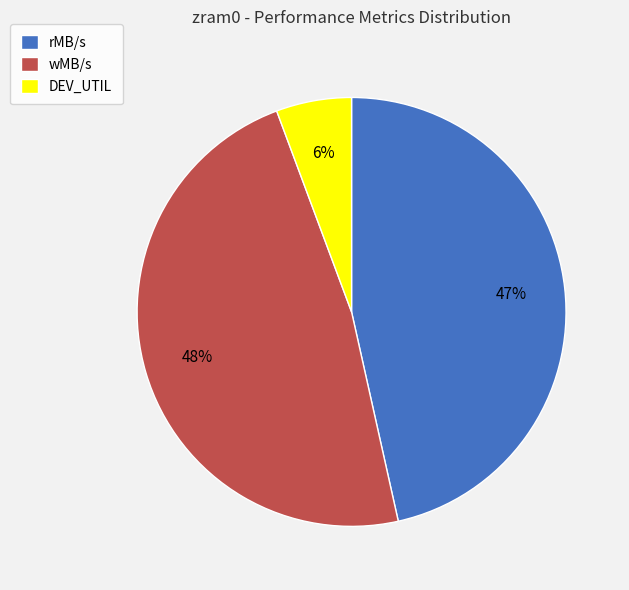

Is it true that DEV_UTIL is 6% of the pie?

True